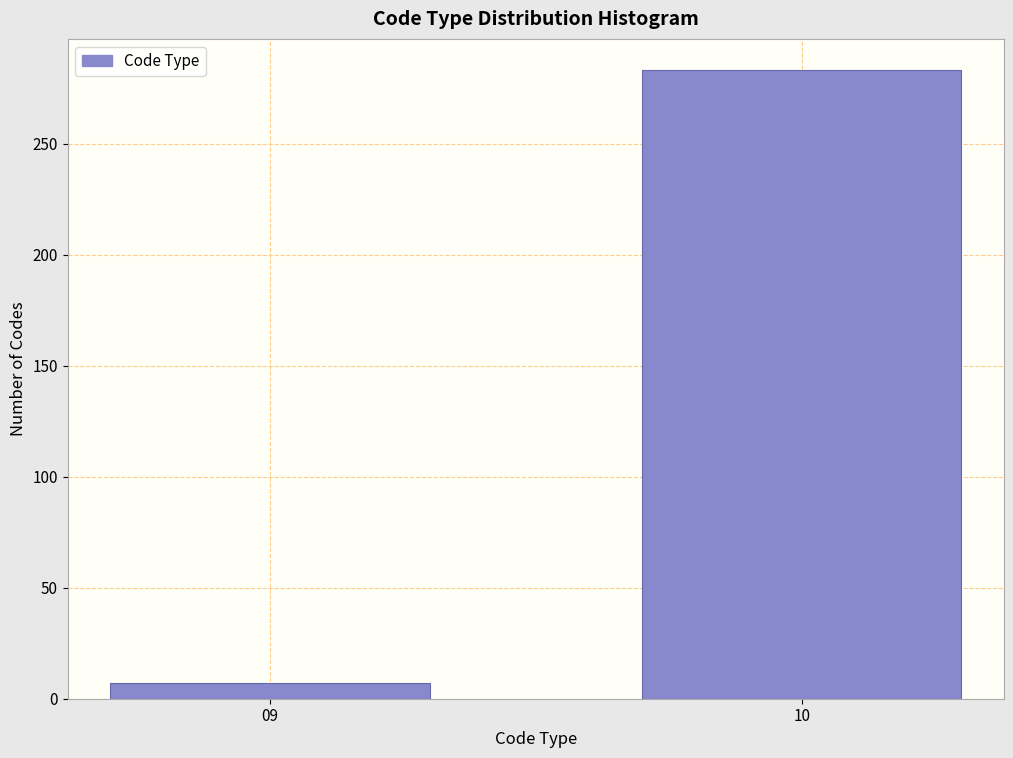

Reading left to right, transcribe all the data shown in this chart.

7	283